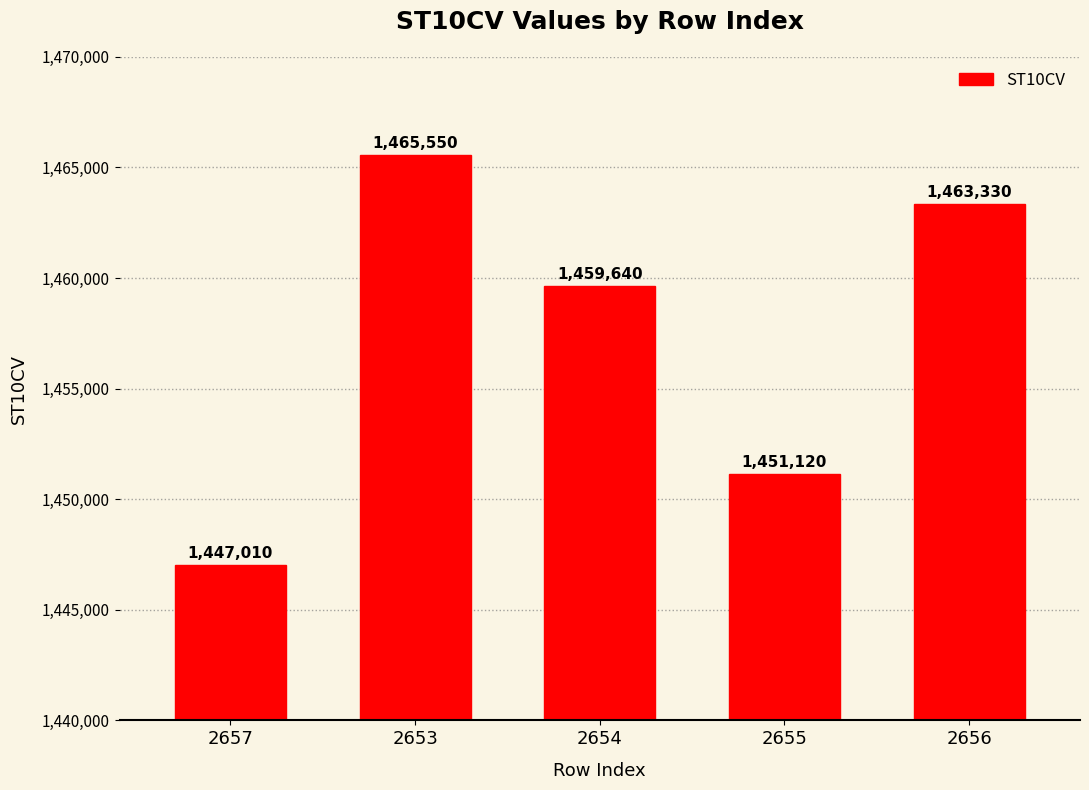

Which label corresponds to the largest value in the chart?

2653